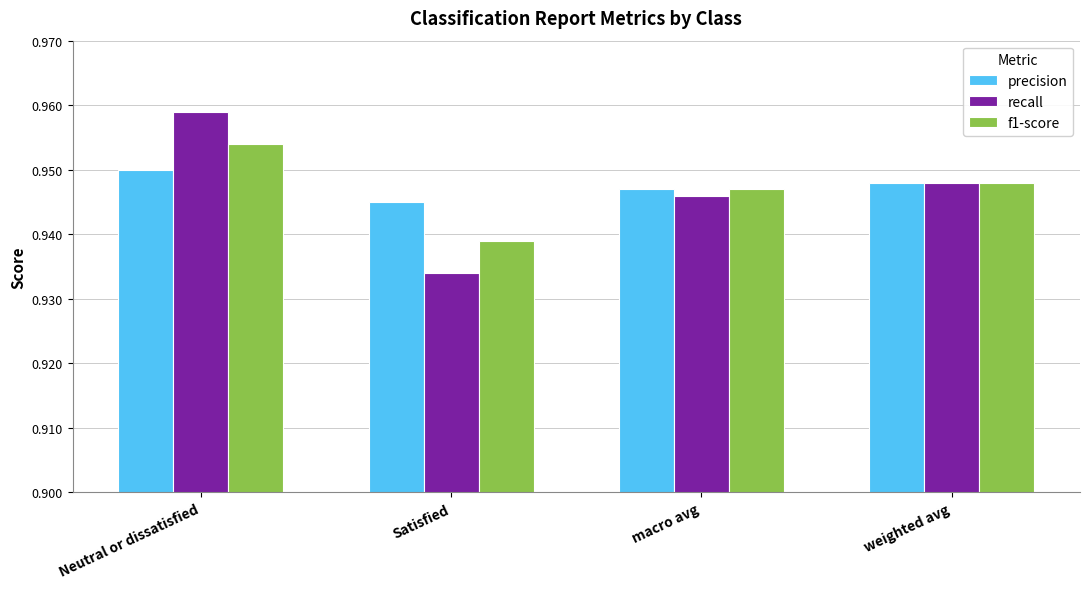

How many groups of bars are there?

4